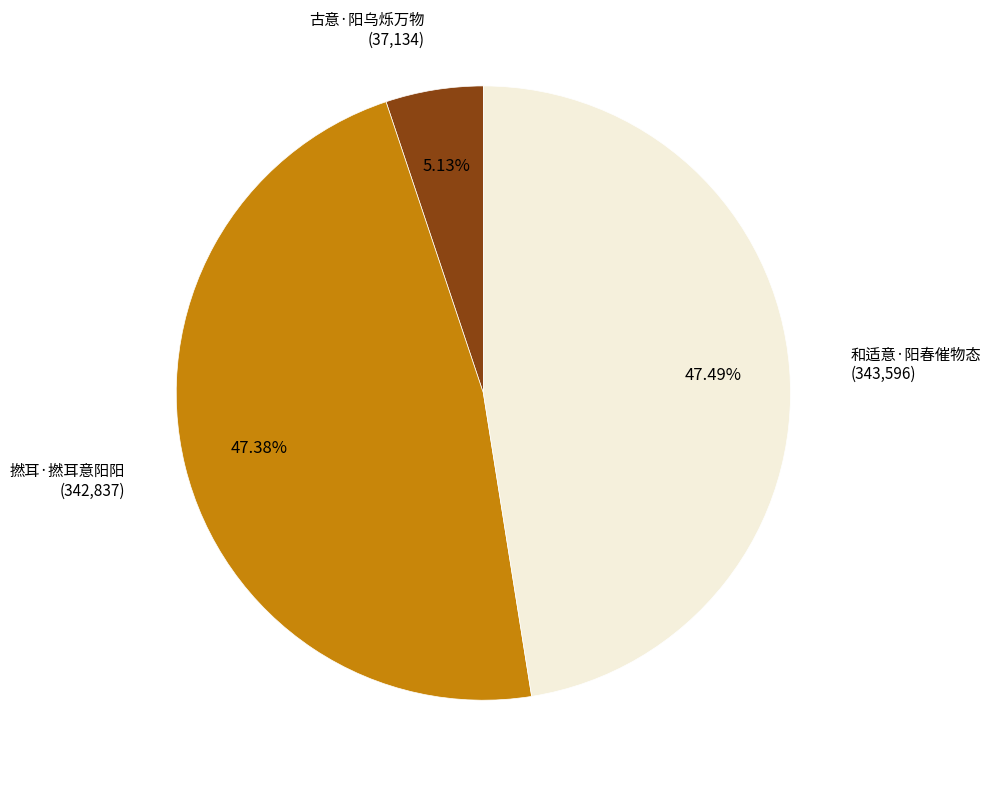

What is the smallest slice in the pie chart?

古意·阳乌烁万物